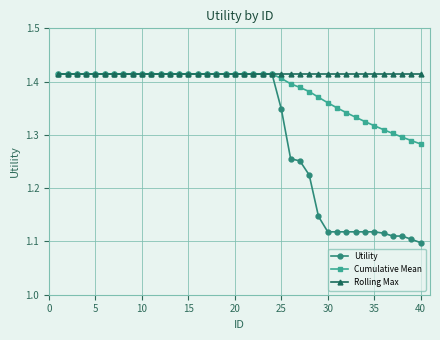

Which series has the largest range (max minus min)?

Utility